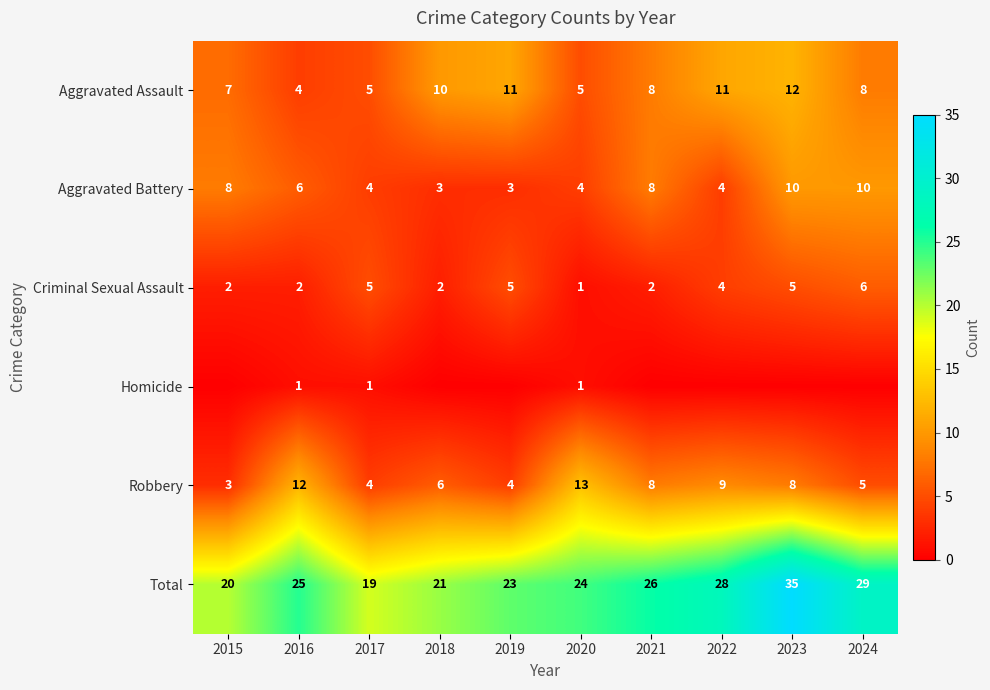

The value of Aggravated Battery at 2015 is 8. True or false?

True